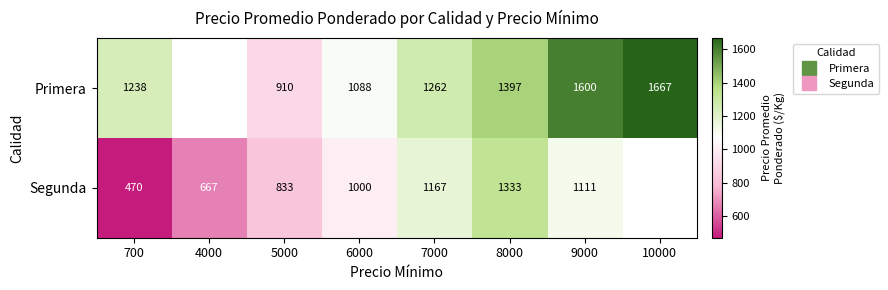

What value does the Primera series have at 10000?

1667.0